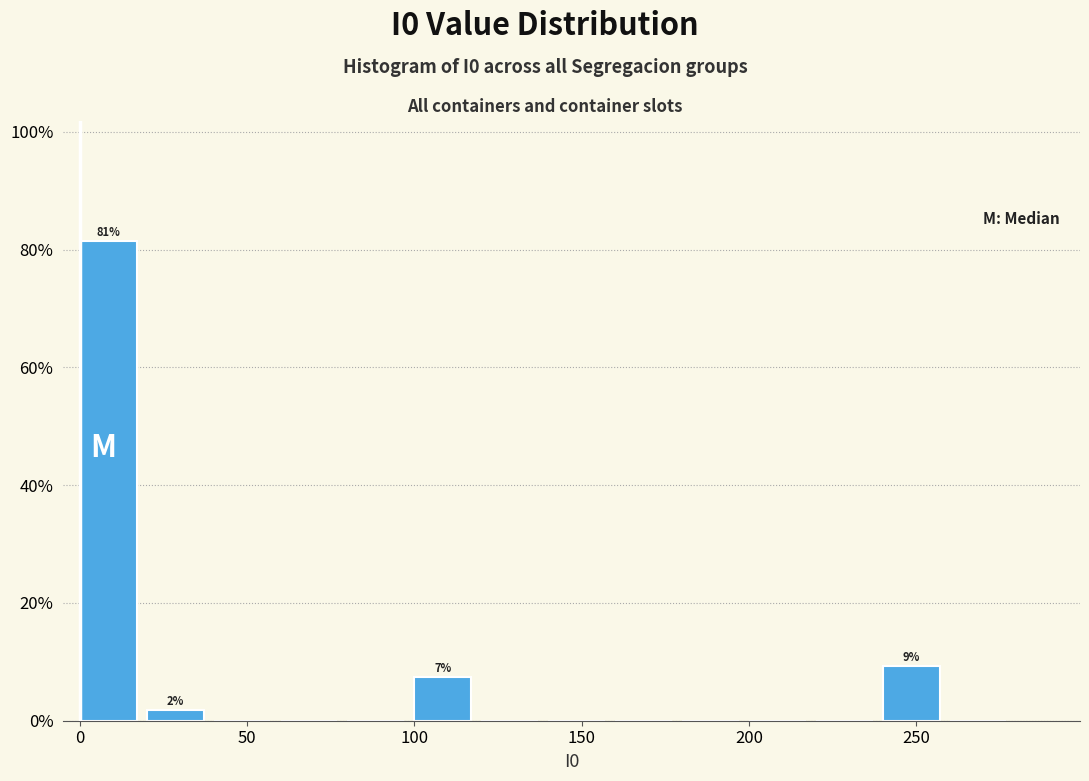

Which range on the x-axis has the tallest bar?

0 to 20